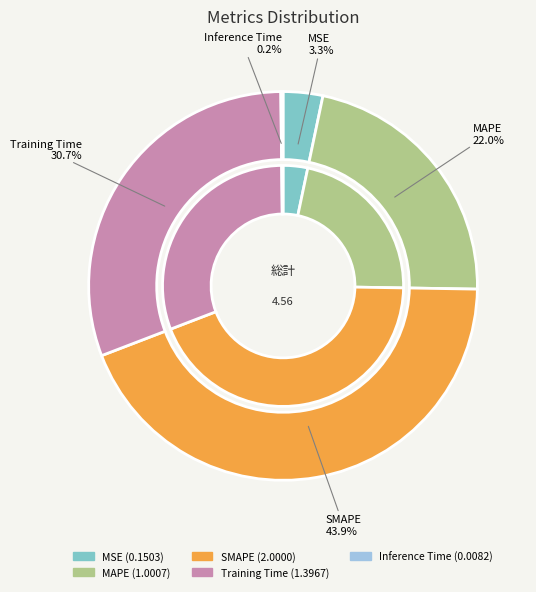

What percentage do Training Time and Inference Time together represent?

30.8%